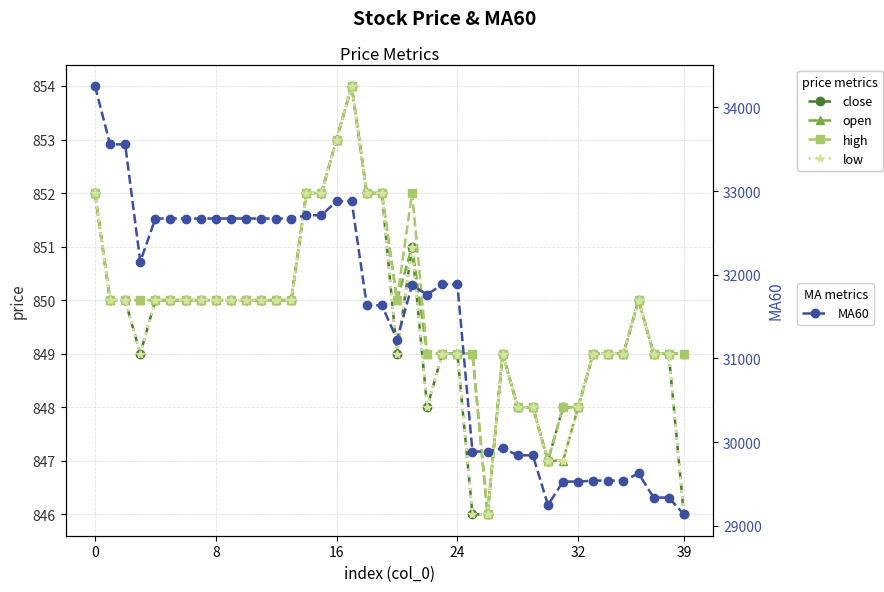

List the series in order of their peak value, lowest first.

close, open, high, low, MA60